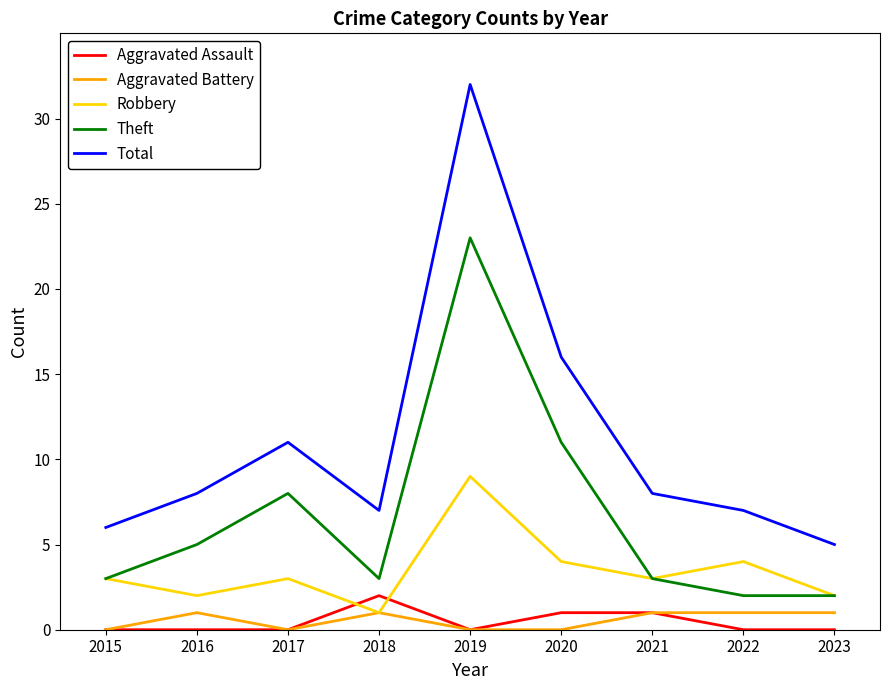

Rank the series by their maximum value, from highest to lowest.

Total, Theft, Robbery, Aggravated Assault, Aggravated Battery